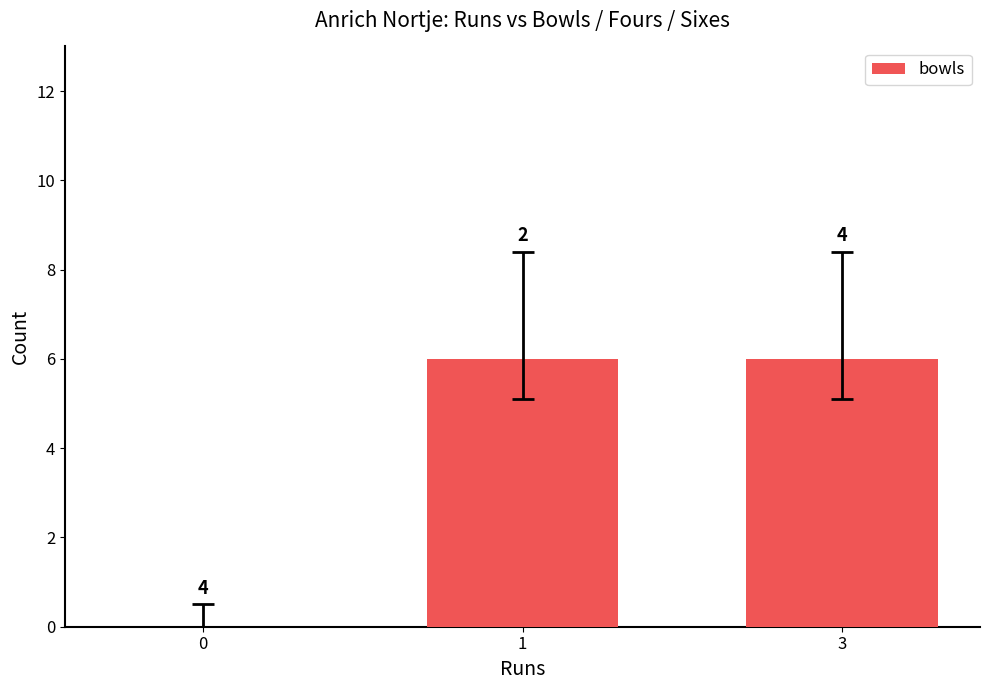

True or false: the data shows 0 at 0.

True